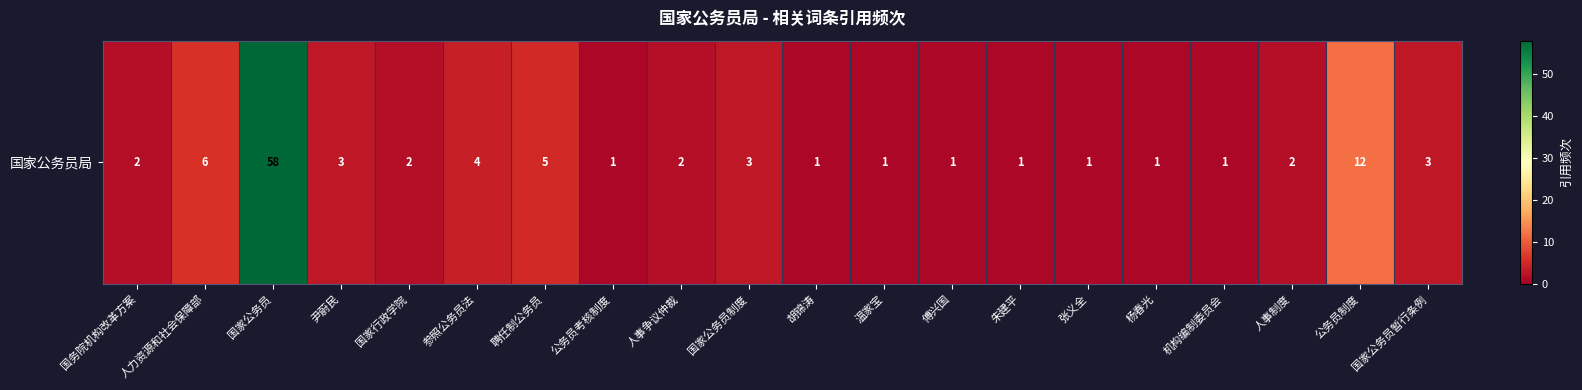

Between 人力资源和社会保障部 and 国家公务员, which is larger?

国家公务员